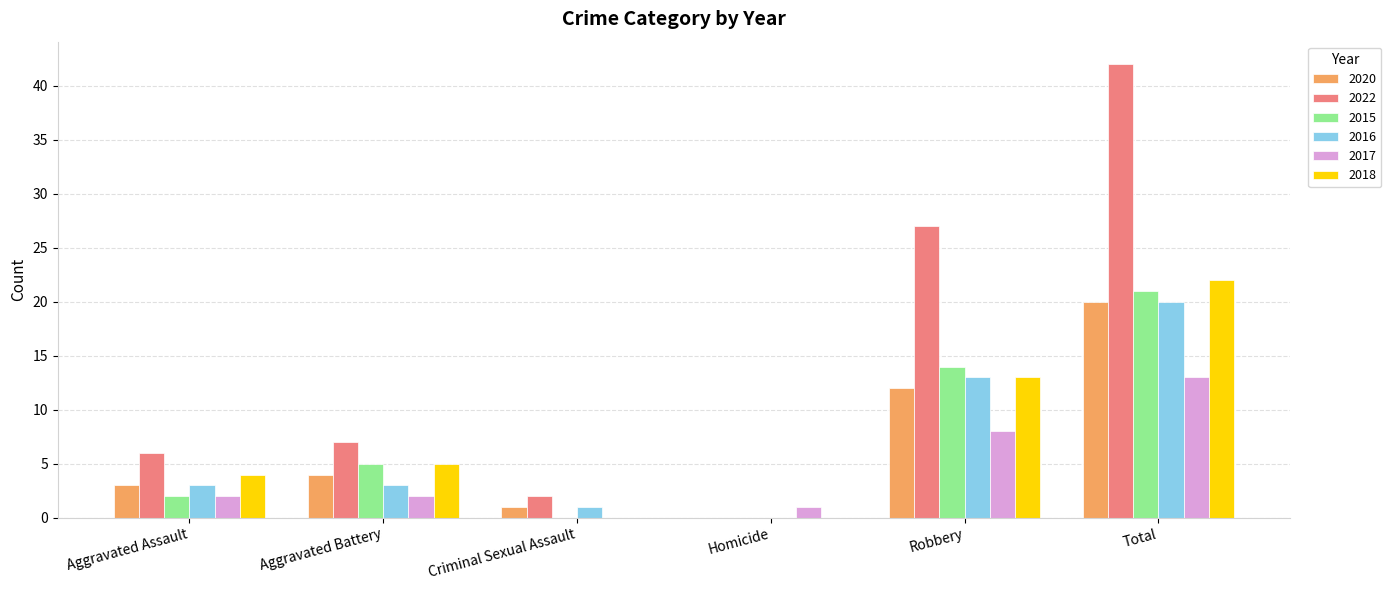

Does the chart contain stacked bars?

No